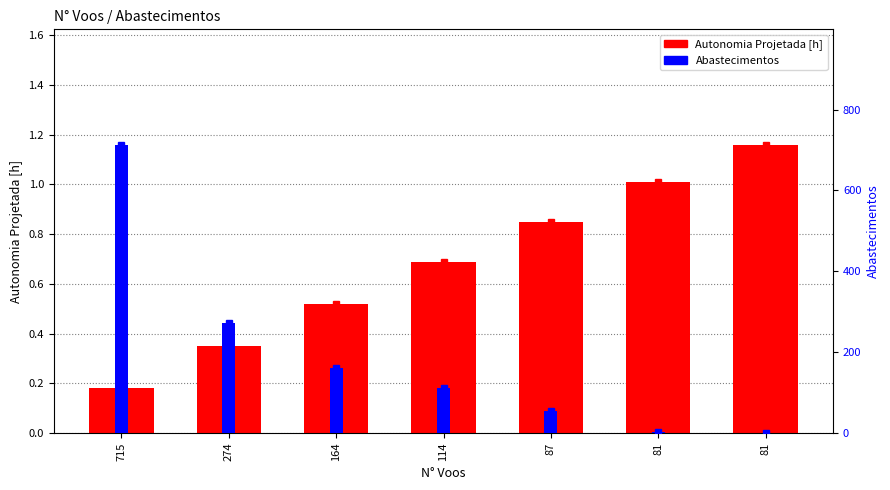

Is the value of Autonomia Projetada [h] at 81 greater than the value of Abastecimentos at 81?

No